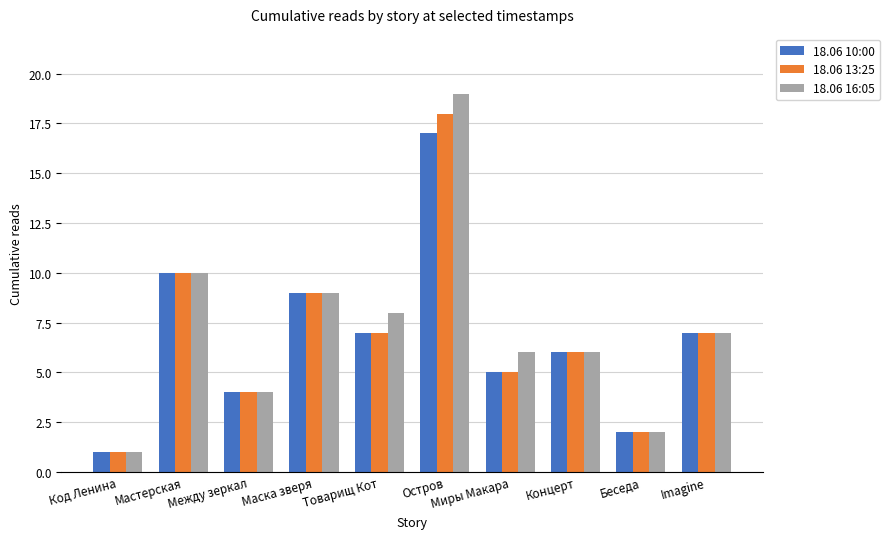

How many bars are there in each group?

3